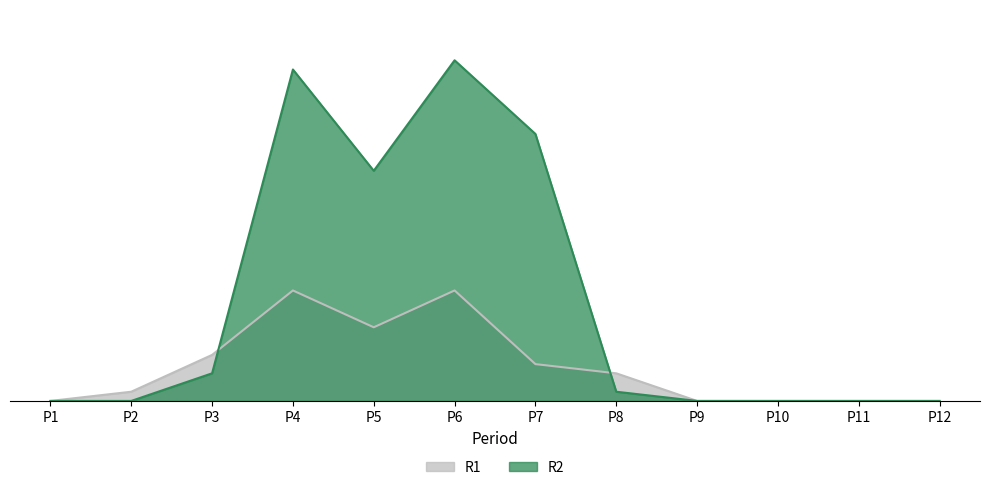

Rank the series by their average value, from lowest to highest.

R1, R2